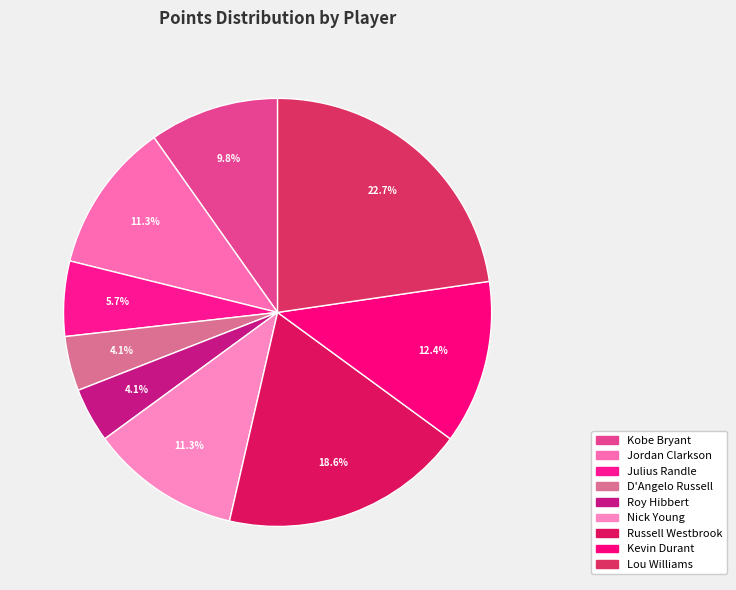

Do Nick Young and Roy Hibbert together represent more than half of the pie?

No